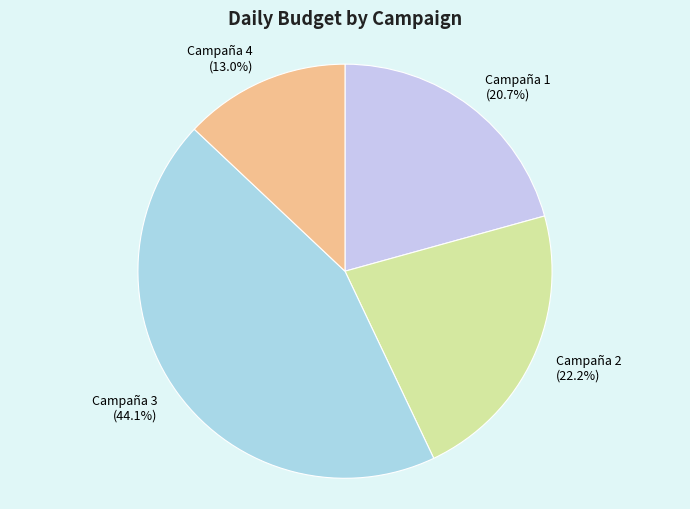

Which slice is the largest?

Campaña 3